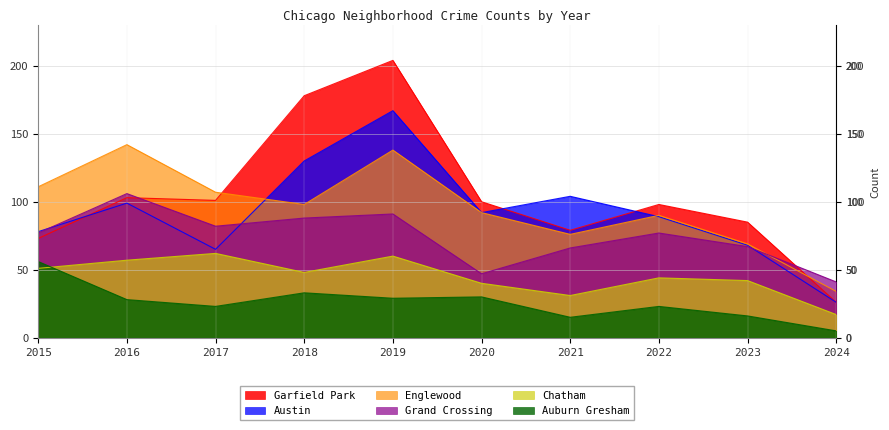

True or false: Austin and Chatham intersect in this chart.

False